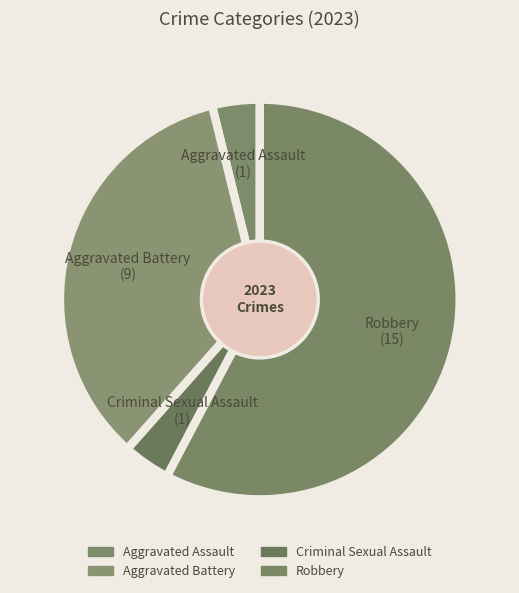

Does Robbery account for over 50% of the chart?

Yes